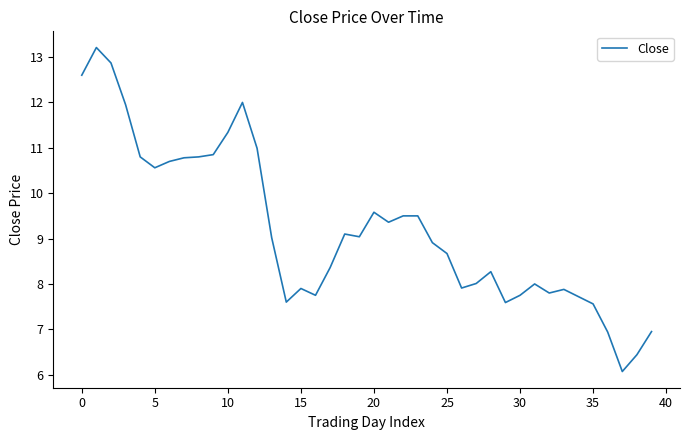

What is the difference between the maximum and minimum values?

7.1